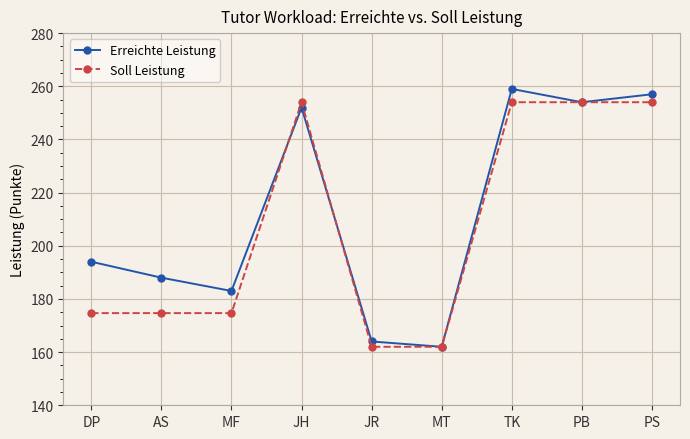

Is the value of Soll Leistung at JR greater than the value of Erreichte Leistung at JH?

No